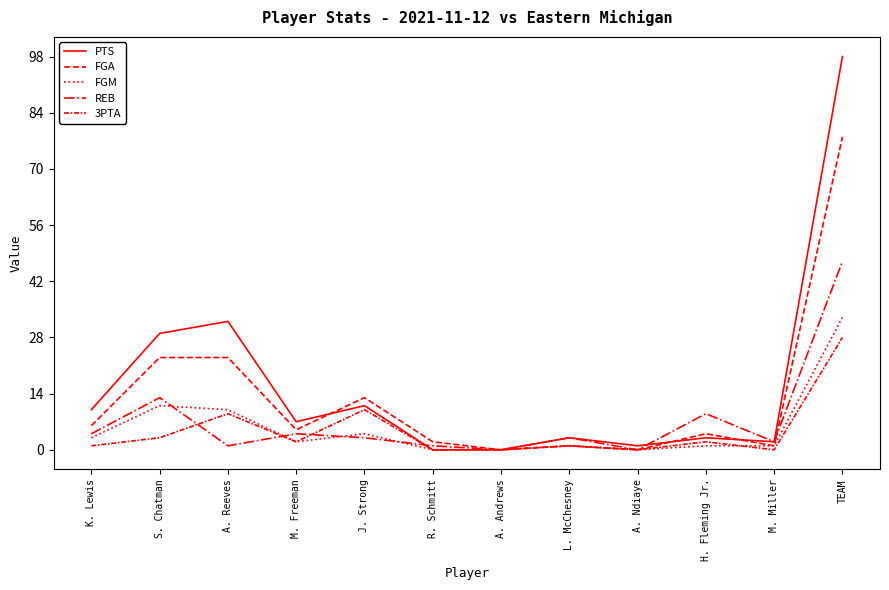

Does the chart display data point markers on the line(s)?

No